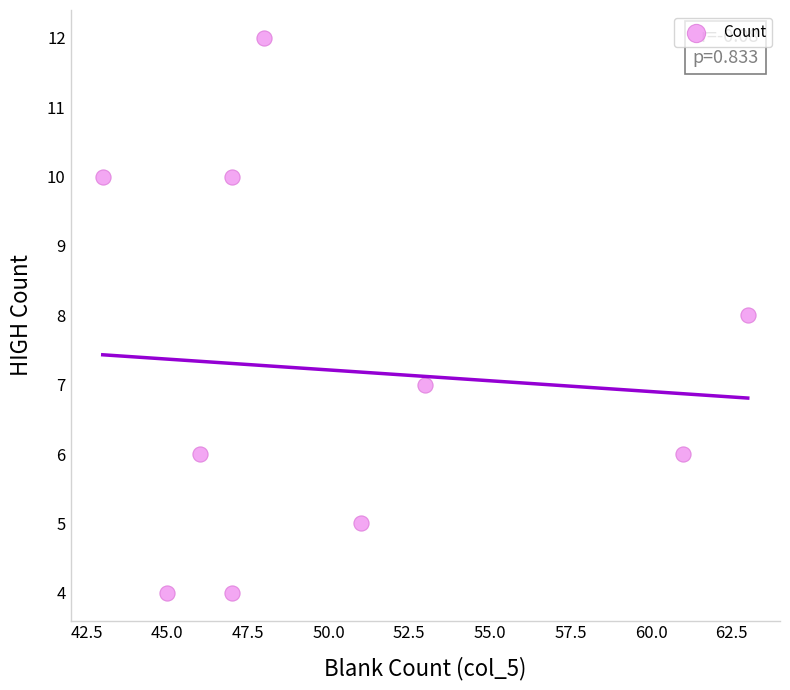

What is the range of X values (max minus min)?

20